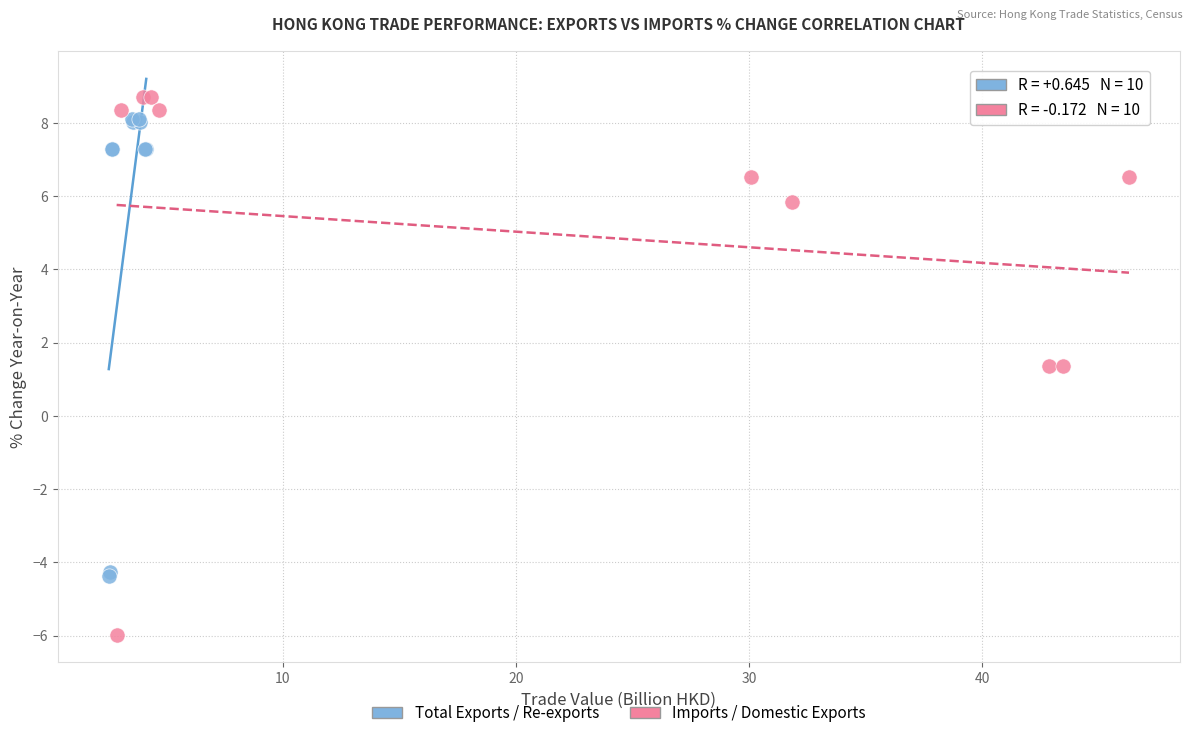

What are all the series names shown in the legend?

Total Exports / Re-exports, Imports / Domestic Exports